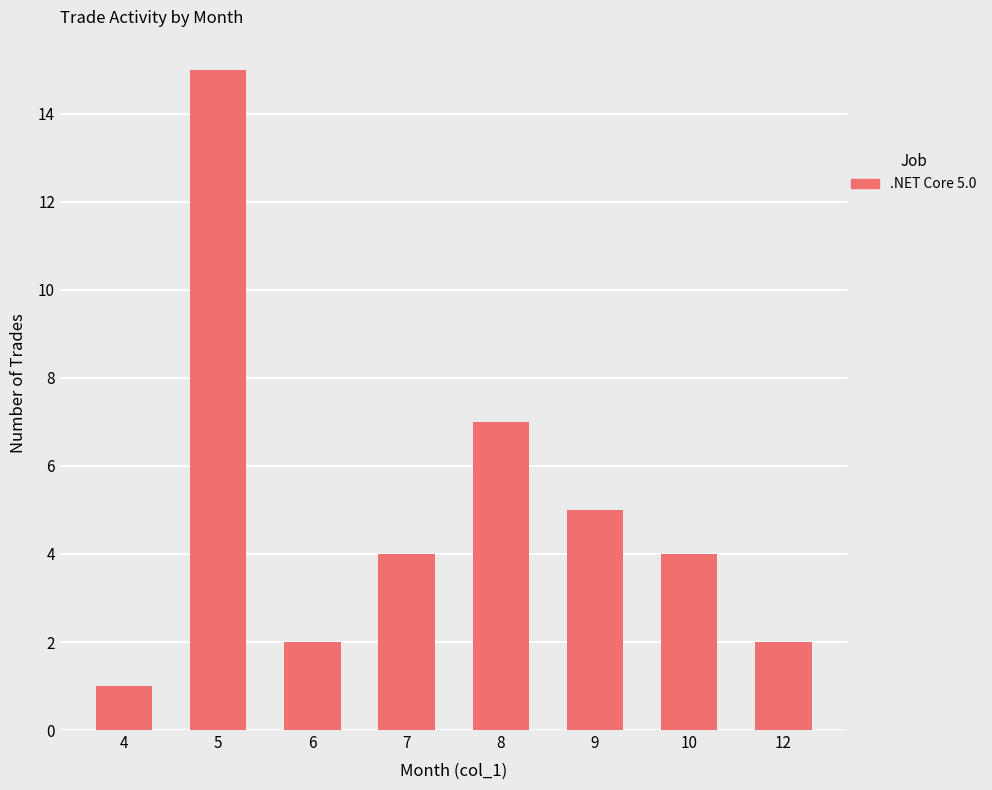

True or false: the data shows 0 at 4.

False